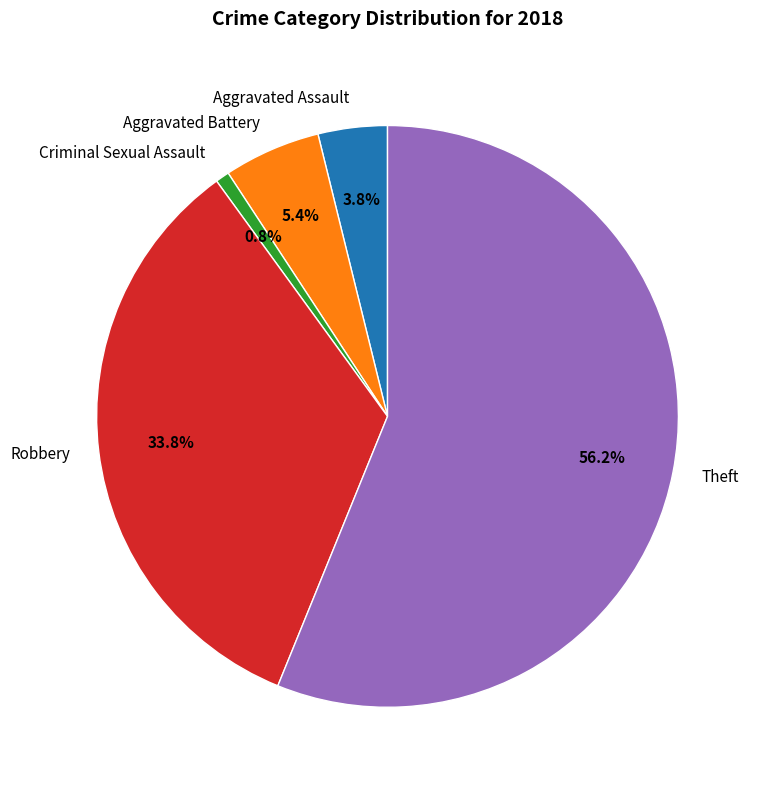

The Aggravated Assault slice represents 4% of the pie. True or false?

True